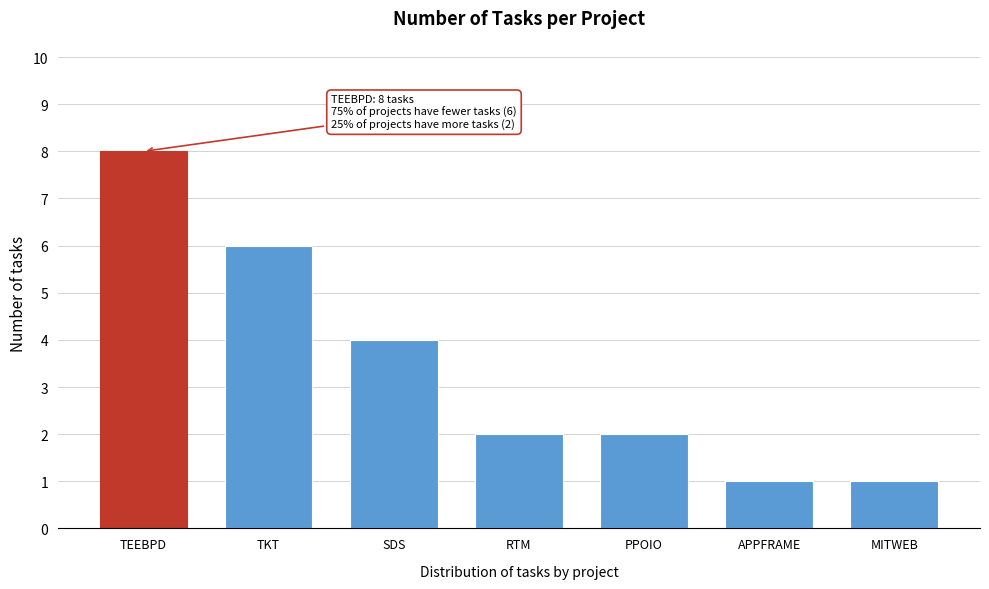

Reading left to right, list all the values displayed in this chart.

TEEBPD=8	TKT=6	SDS=4	RTM=2	PPOIO=2	APPFRAME=1	MITWEB=1